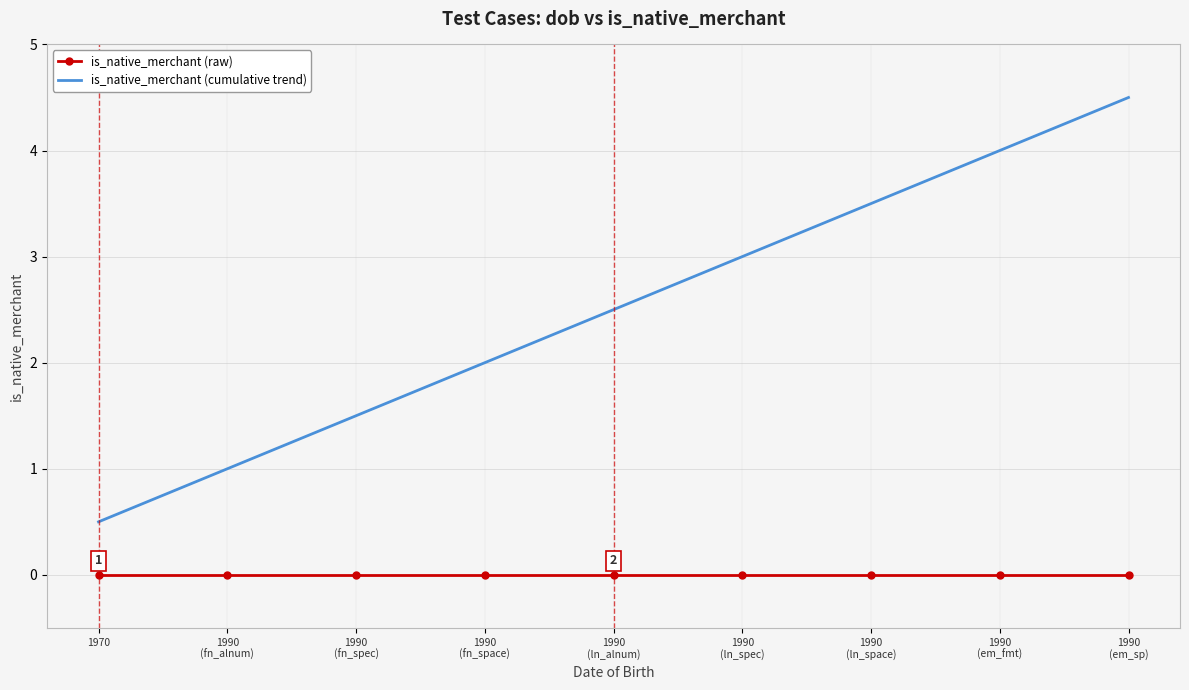

True or false: is_native_merchant (raw) and is_native_merchant (cumulative trend) intersect in this chart.

False